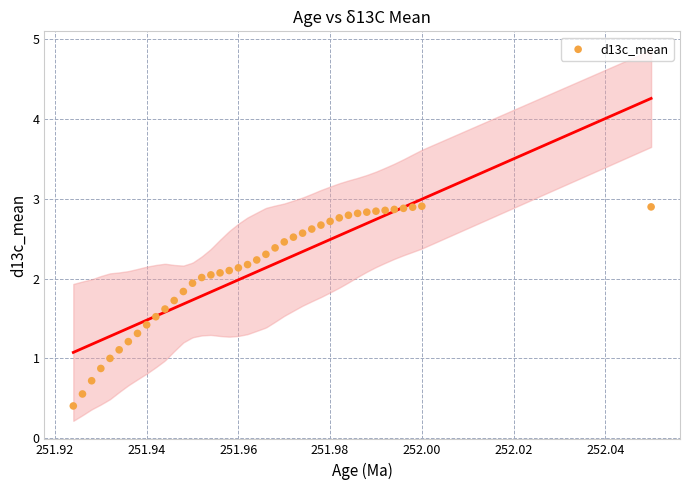

What is the range of Y values (max minus min)?

2.5